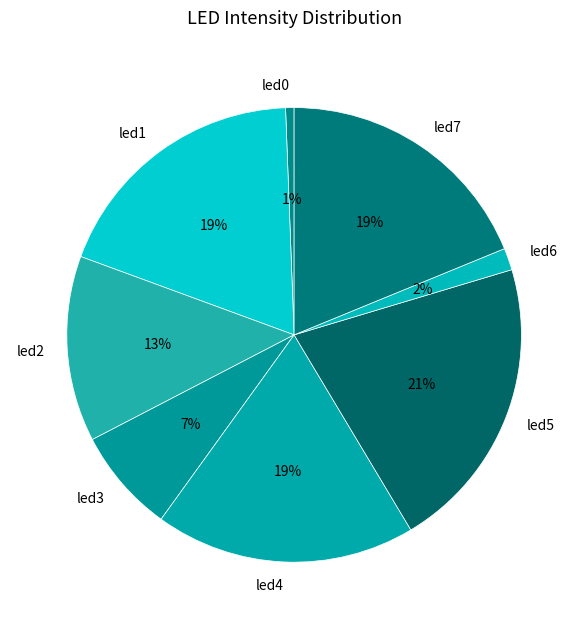

To the nearest percent, what is the difference between the led3 and led2 slice percentages?

6%